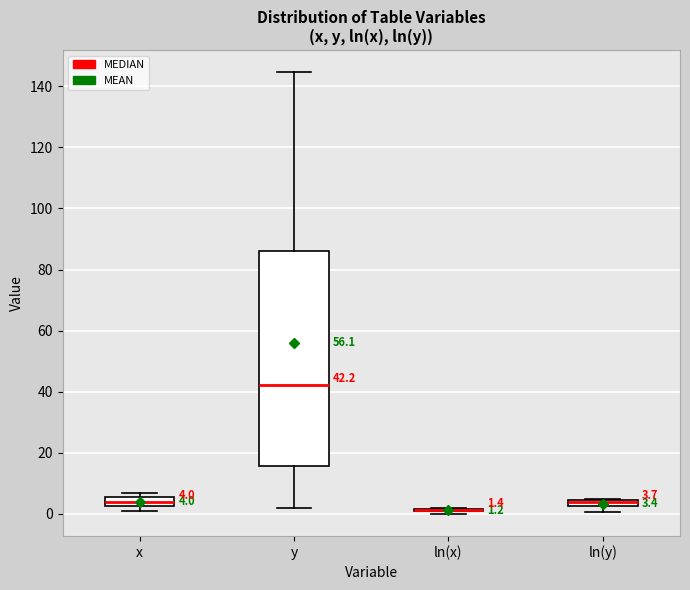

Comparing the boxes themselves (not the whiskers), which one is the tallest?

y